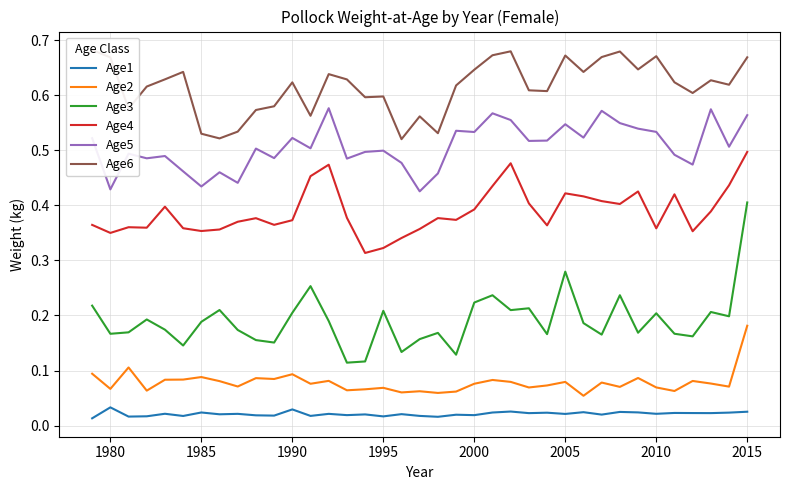

Reading left to right, list all the values displayed in this chart.

Age1: 0.0	0.0	0.0	0.0	0.0	0.0	0.0	0.0	0.0	0.0	0.0	0.0	0.0	0.0	0.0	0.0	0.0	0.0	0.0	0.0	0.0	0.0	0.0	0.0	0.0	0.0	0.0	0.0	0.0	0.0	0.0	0.0	0.0	0.0	0.0	0.0	0.0
Age2: 0.1	0.1	0.1	0.1	0.1	0.1	0.1	0.1	0.1	0.1	0.1	0.1	0.1	0.1	0.1	0.1	0.1	0.1	0.1	0.1	0.1	0.1	0.1	0.1	0.1	0.1	0.1	0.1	0.1	0.1	0.1	0.1	0.1	0.1	0.1	0.1	0.2
Age3: 0.2	0.2	0.2	0.2	0.2	0.1	0.2	0.2	0.2	0.2	0.2	0.2	0.3	0.2	0.1	0.1	0.2	0.1	0.2	0.2	0.1	0.2	0.2	0.2	0.2	0.2	0.3	0.2	0.2	0.2	0.2	0.2	0.2	0.2	0.2	0.2	0.4
Age4: 0.4	0.3	0.4	0.4	0.4	0.4	0.4	0.4	0.4	0.4	0.4	0.4	0.5	0.5	0.4	0.3	0.3	0.3	0.4	0.4	0.4	0.4	0.4	0.5	0.4	0.4	0.4	0.4	0.4	0.4	0.4	0.4	0.4	0.4	0.4	0.4	0.5
Age5: 0.5	0.4	0.5	0.5	0.5	0.5	0.4	0.5	0.4	0.5	0.5	0.5	0.5	0.6	0.5	0.5	0.5	0.5	0.4	0.5	0.5	0.5	0.6	0.6	0.5	0.5	0.5	0.5	0.6	0.5	0.5	0.5	0.5	0.5	0.6	0.5	0.6
Age6: 0.7	0.7	0.6	0.6	0.6	0.6	0.5	0.5	0.5	0.6	0.6	0.6	0.6	0.6	0.6	0.6	0.6	0.5	0.6	0.5	0.6	0.6	0.7	0.7	0.6	0.6	0.7	0.6	0.7	0.7	0.6	0.7	0.6	0.6	0.6	0.6	0.7